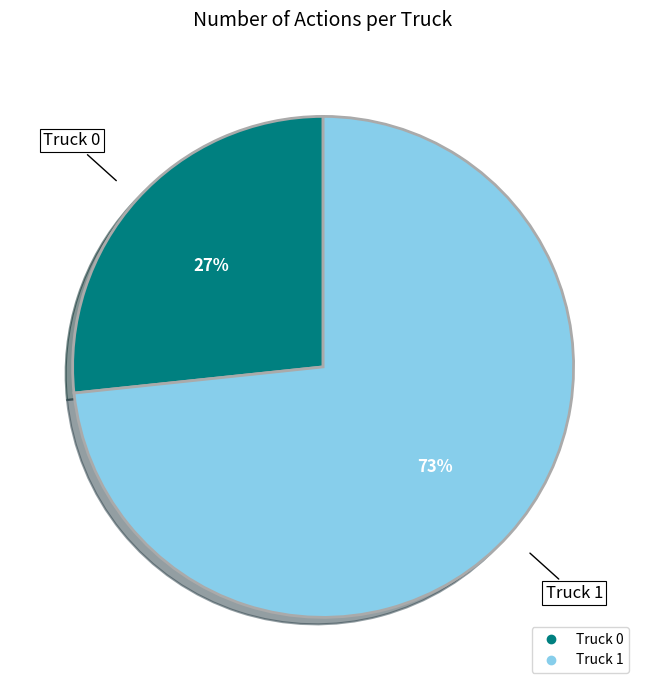

Rank the categories by value from lowest to highest.

Truck 0, Truck 1